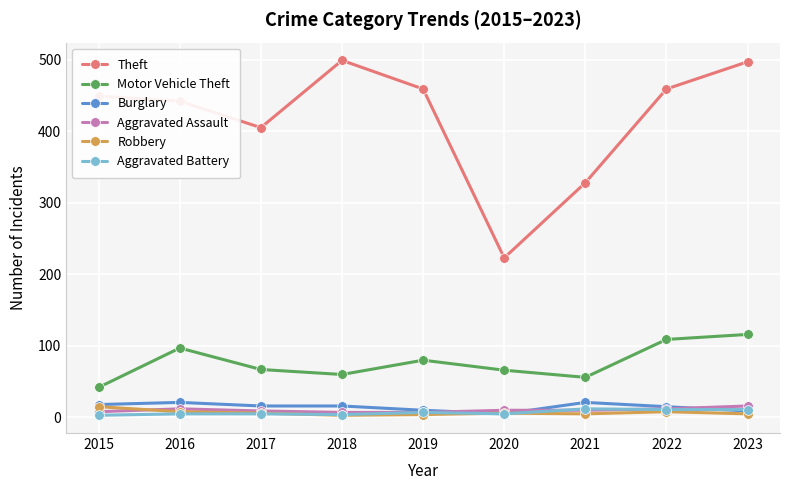

Between 2017 and 2021, which series saw the biggest shift?

Theft